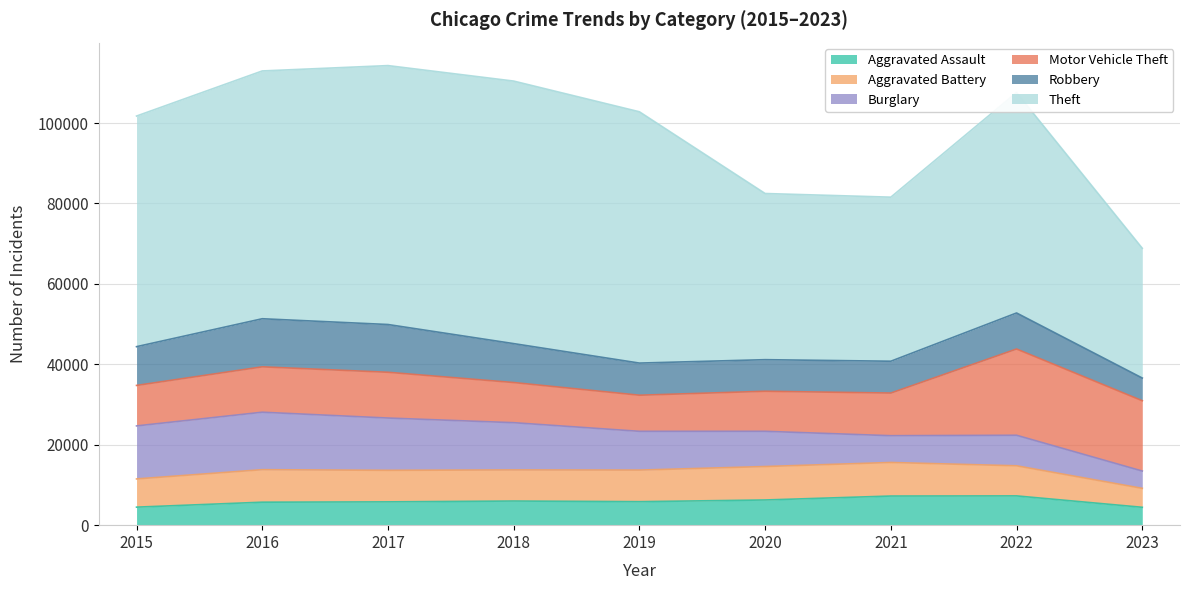

Rank the series at 2021 from highest to lowest value.

Theft, Motor Vehicle Theft, Aggravated Battery, Robbery, Aggravated Assault, Burglary